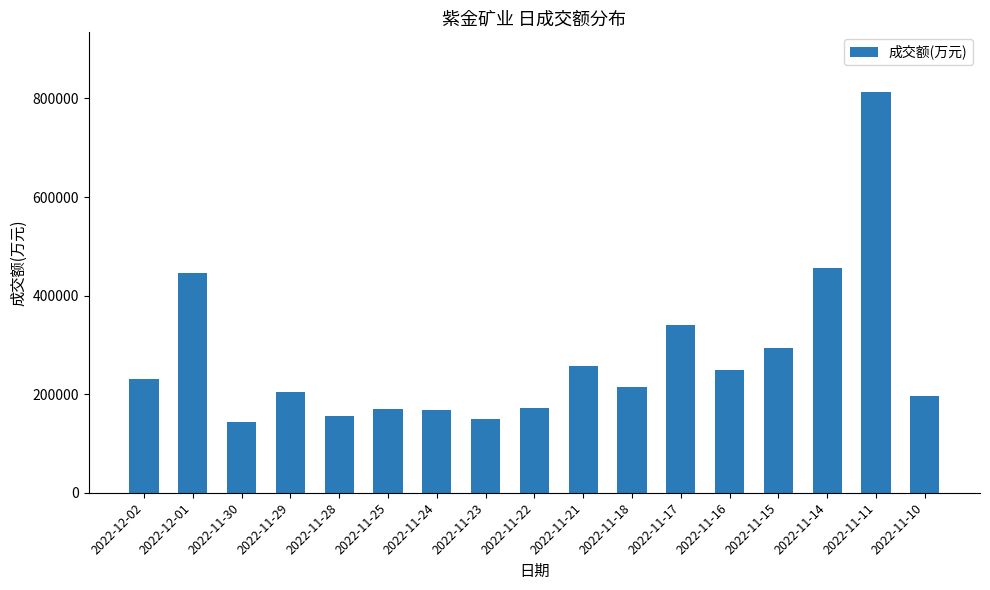

Is it true that the value at 2022-12-02 is 110705?

False